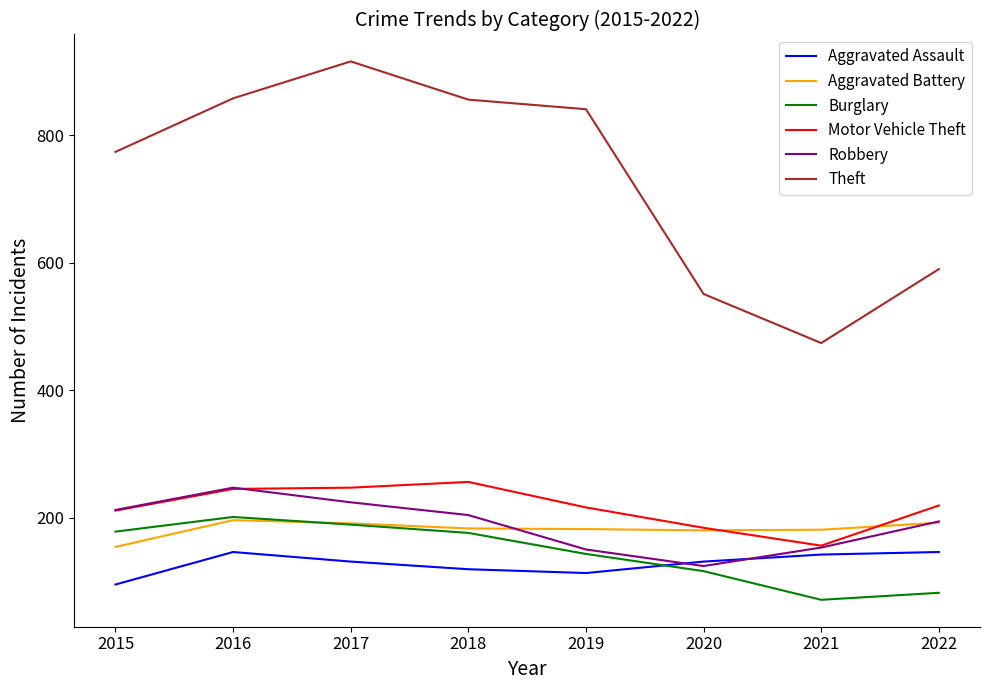

What is the spread (max minus min) of values at 2016?

712